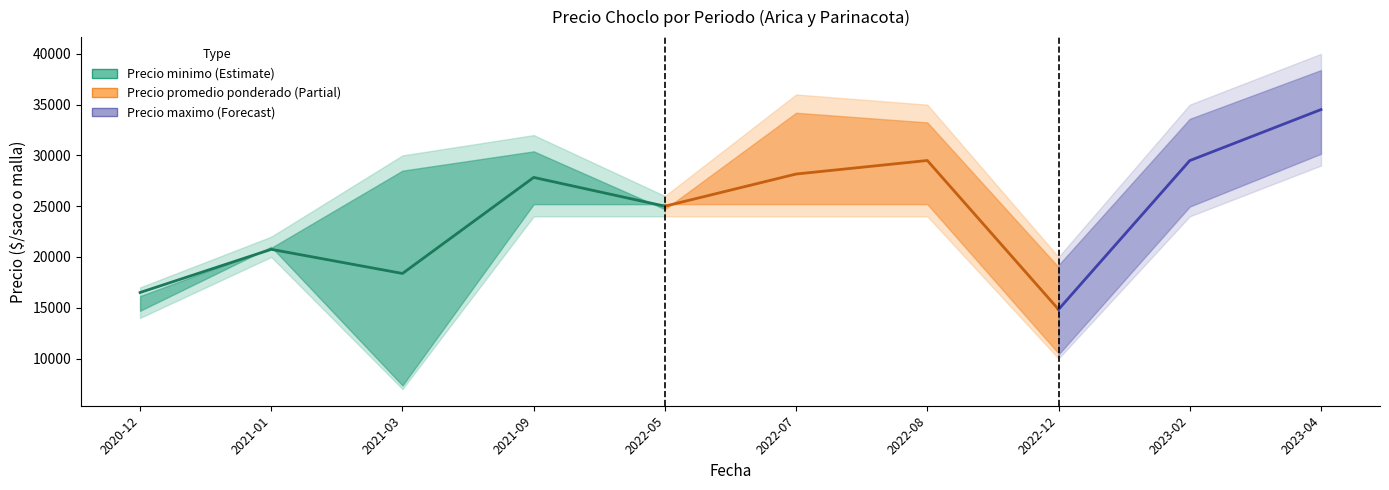

Approximately how many times larger is the value at 2021-01 compared to 2022-05?

0.8